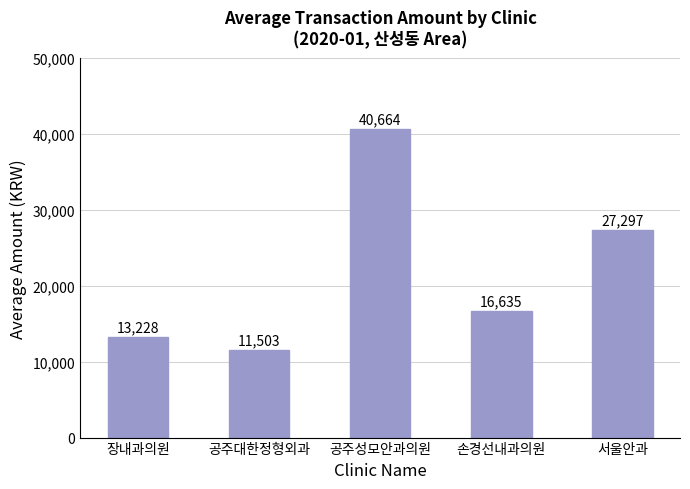

Count the number of categories in the chart.

5